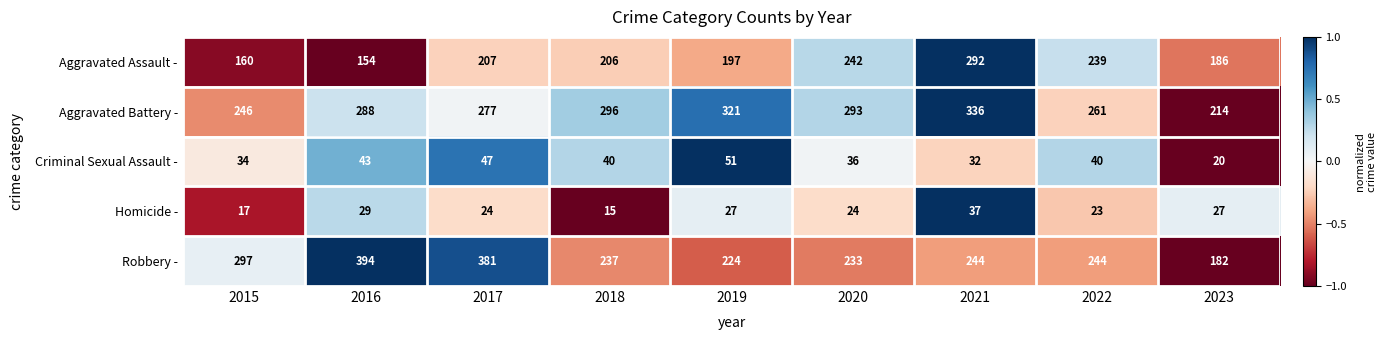

At 2017, list the series in order from smallest to largest.

Homicide -, Criminal Sexual Assault -, Aggravated Assault -, Aggravated Battery -, Robbery -